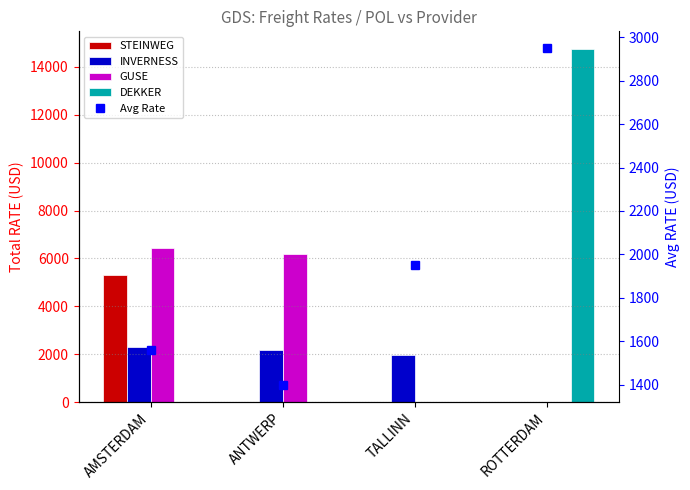

Reading left to right, list all the values displayed in this chart.

STEINWEG: AMSTERDAM=5300.0	ANTWERP=0.0	TALLINN=0.0	ROTTERDAM=0.0
INVERNESS: AMSTERDAM=2285.0	ANTWERP=2185.0	TALLINN=1950.0	ROTTERDAM=0.0
GUSE: AMSTERDAM=6447.0	ANTWERP=6195.0	TALLINN=0.0	ROTTERDAM=0.0
DEKKER: AMSTERDAM=0.0	ANTWERP=0.0	TALLINN=0.0	ROTTERDAM=14750.0
Avg Rate: AMSTERDAM=1559.1	ANTWERP=1396.7	TALLINN=1950.0	ROTTERDAM=2950.0